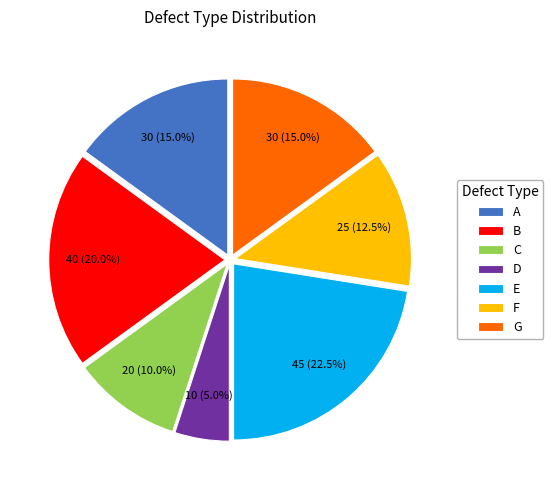

Between G and E, which is larger?

E